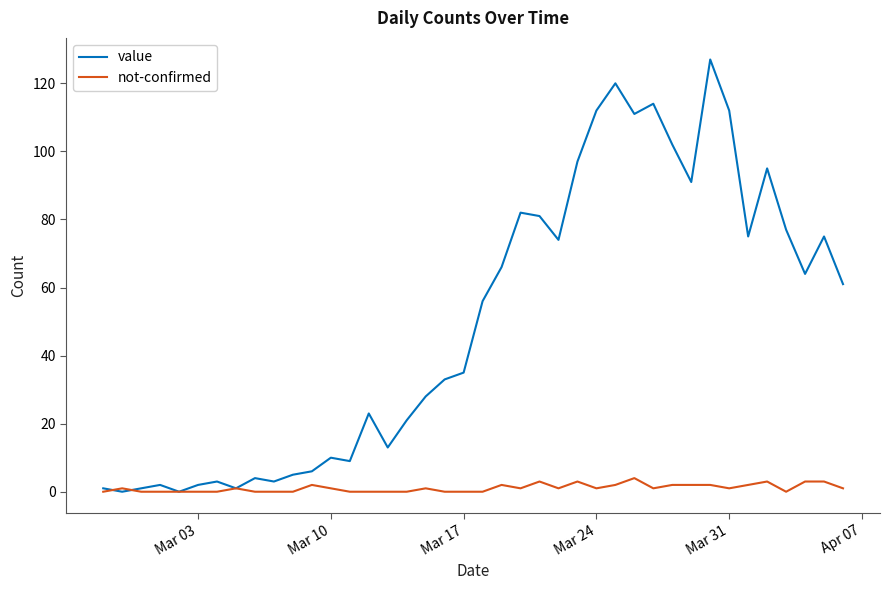

What is the maximum value for value?

127